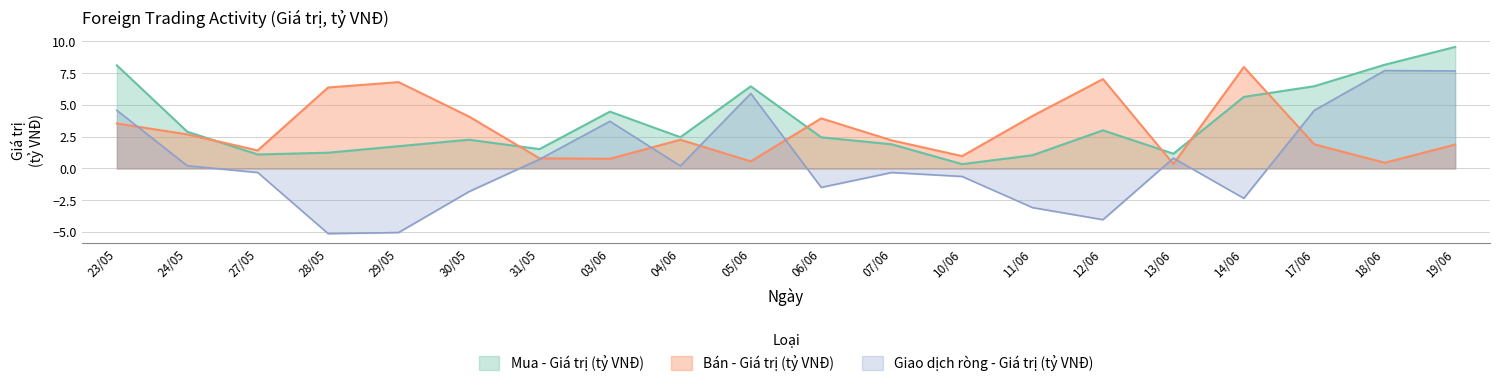

Reading left to right, what are all the values shown in this chart?

Mua - Giá trị (tỷ VNĐ): 8.1	2.9	1.1	1.2	1.8	2.3	1.5	4.5	2.5	6.5	2.5	1.9	0.3	1.0	3.0	1.2	5.6	6.5	8.2	9.6
Bán - Giá trị (tỷ VNĐ): 3.5	2.7	1.4	6.4	6.8	4.1	0.8	0.8	2.3	0.6	3.9	2.2	1.0	4.1	7.0	0.3	8.0	1.9	0.5	1.9
Giao dịch ròng - Giá trị (tỷ VNĐ): 4.6	0.2	-0.3	-5.1	-5.0	-1.8	0.7	3.7	0.2	5.9	-1.5	-0.3	-0.6	-3.1	-4.0	0.8	-2.4	4.6	7.7	7.7